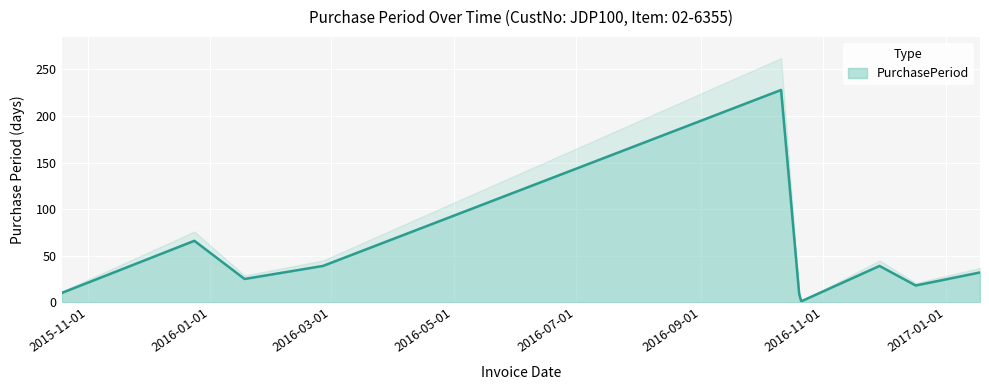

How many points are lower than both their immediate neighbors (excluding endpoints)?

3